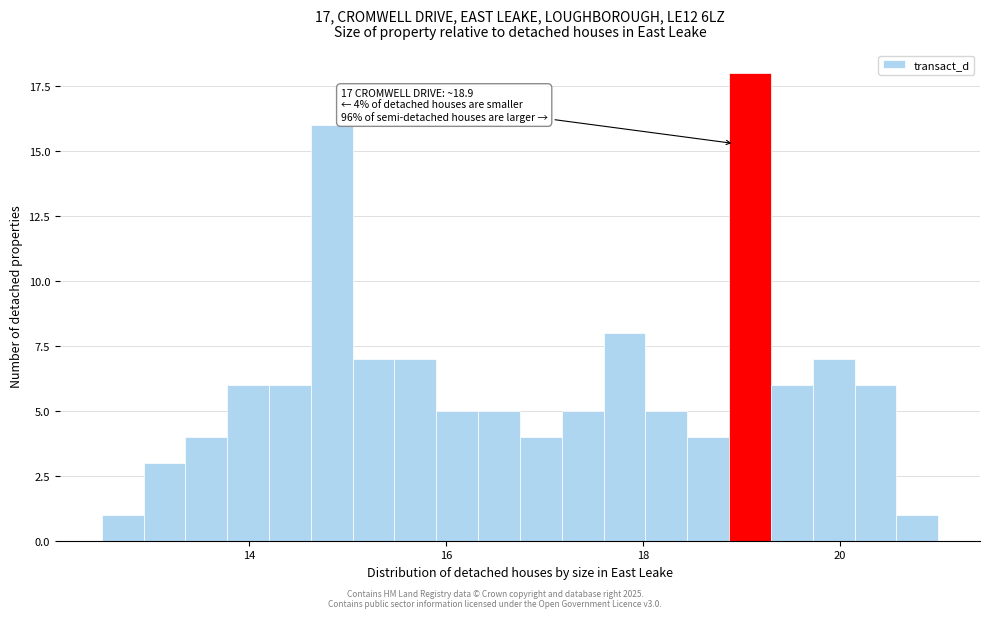

Around what value on the x-axis is the tallest bar? Give the approximate position of its centre, as read against the axis.

19.0